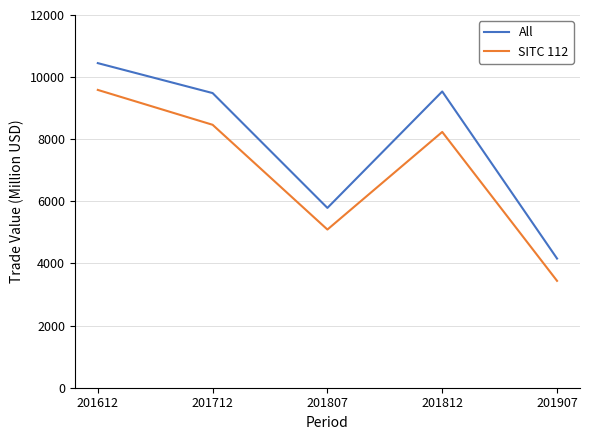

List the series in order of their peak value, lowest first.

SITC 112, All